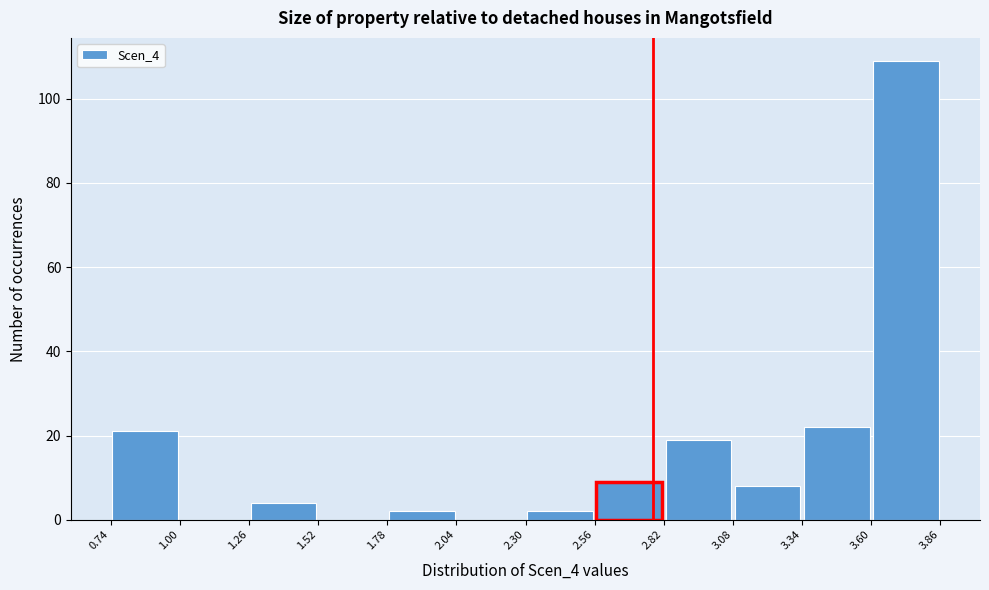

Reading left to right, list every bar in this chart as the range it spans on the x-axis followed by its height. The values are not printed on the chart, so give them approximately, as read against the axis.

0.74 to 1.00: 22
1.00 to 1.26: 0
1.26 to 1.52: 4
1.52 to 1.78: 0
1.78 to 2.04: 2
2.04 to 2.30: 0
2.30 to 2.56: 2
2.56 to 2.82: 10
2.82 to 3.08: 20
3.08 to 3.34: 8
3.34 to 3.60: 22
3.60 to 3.86: 110